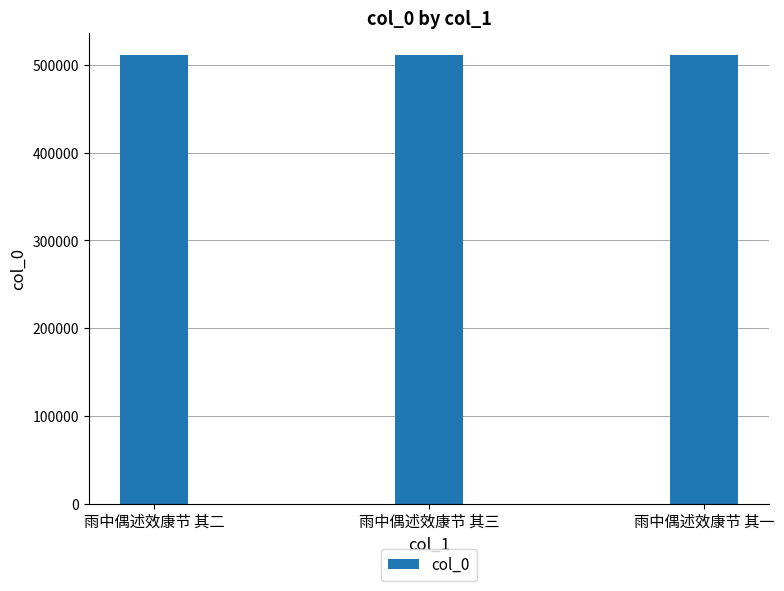

What is the change in value from 雨中偶述效康节 其三 to 雨中偶述效康节 其一?

-2